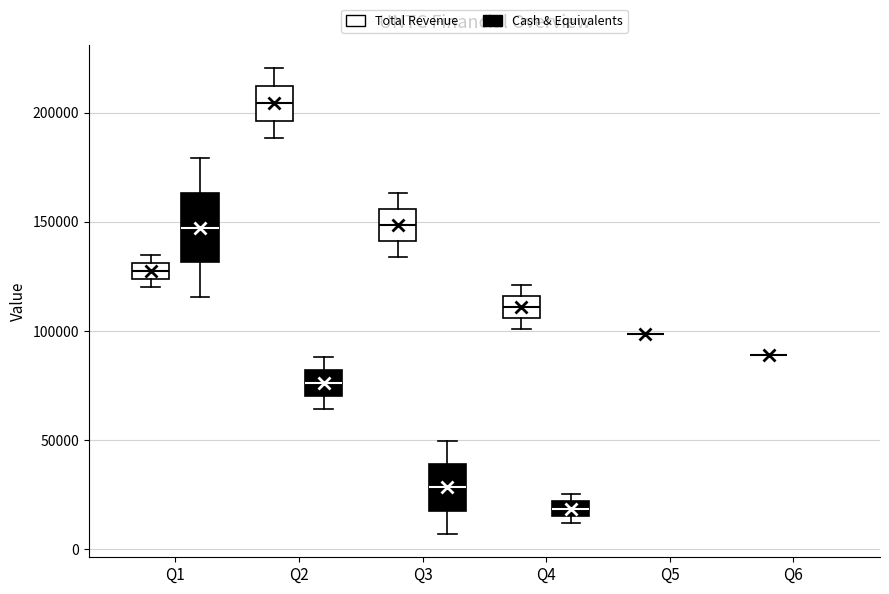

Where does the median line of the box for Q1 (Cash & Equivalents) sit on the y-axis? The values are not printed on the chart, so give them approximately, as read against the axis.

145000